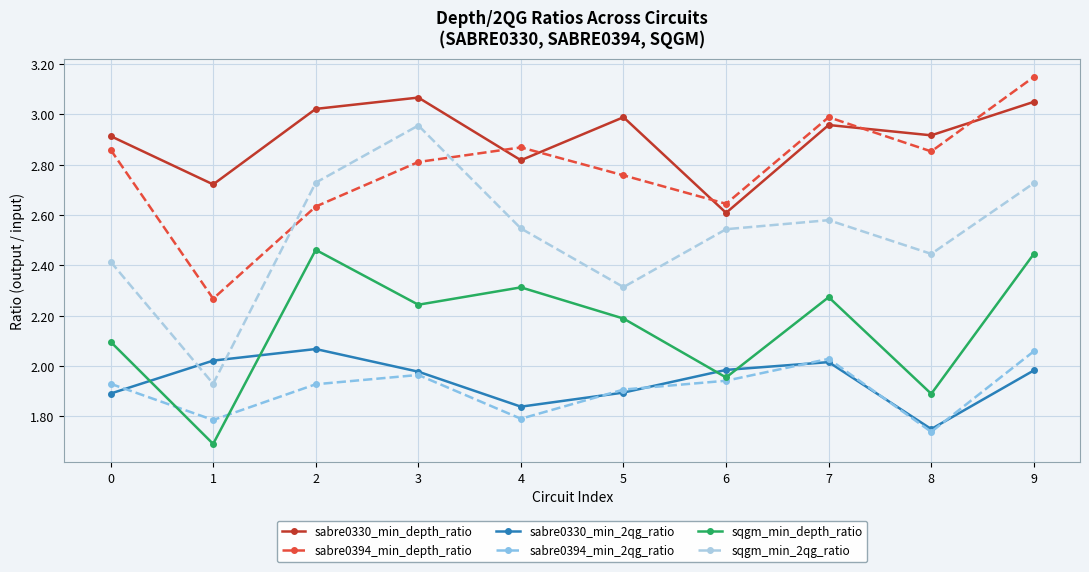

How many data points does each series have?

10